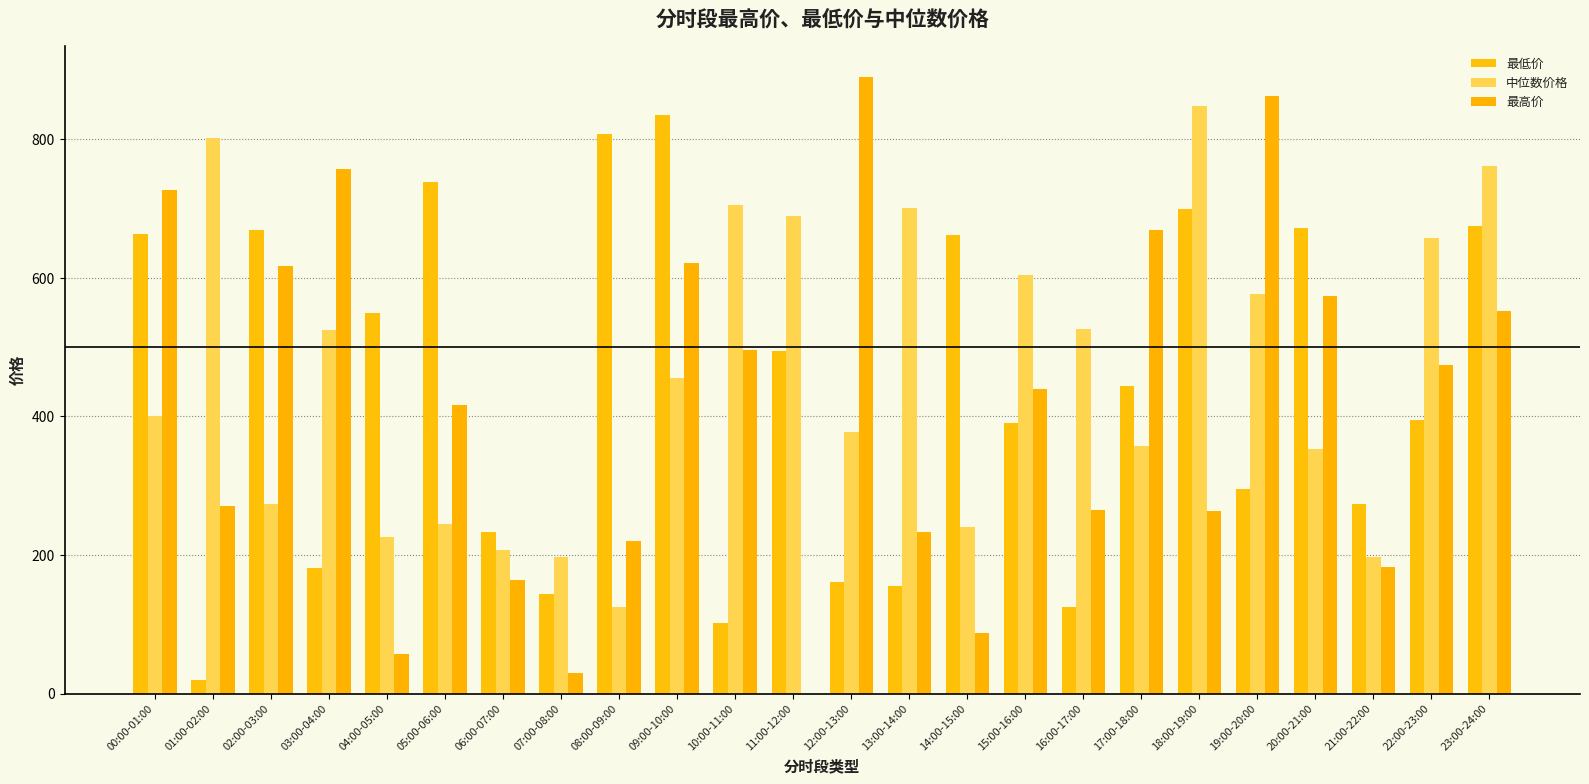

At which label is 中位数价格 closest to 487?

09:00-10:00